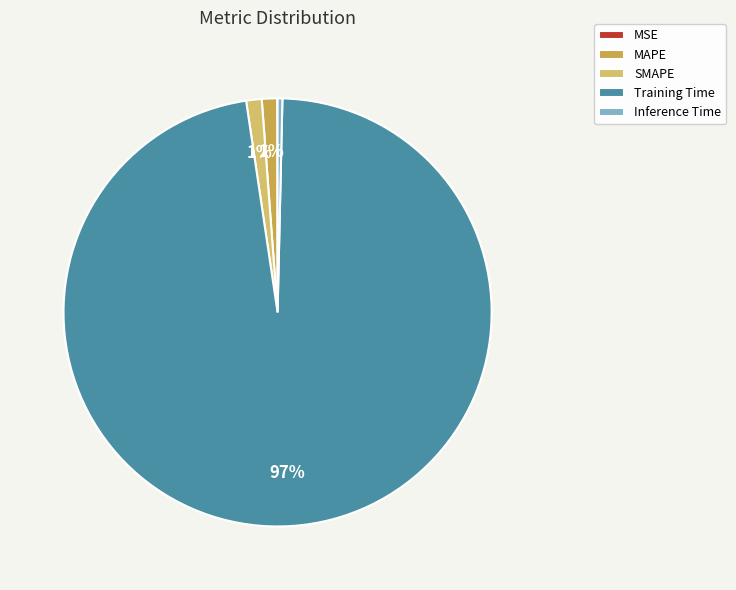

Which slice is the largest?

Training Time